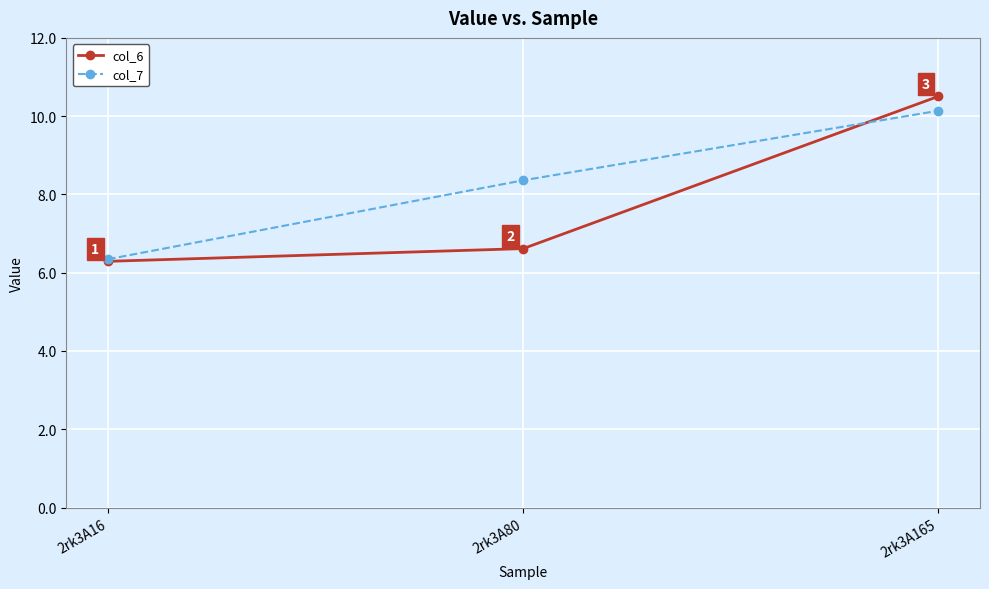

The col_7 series shows 2.9 at 2rk3A16. True or false?

False